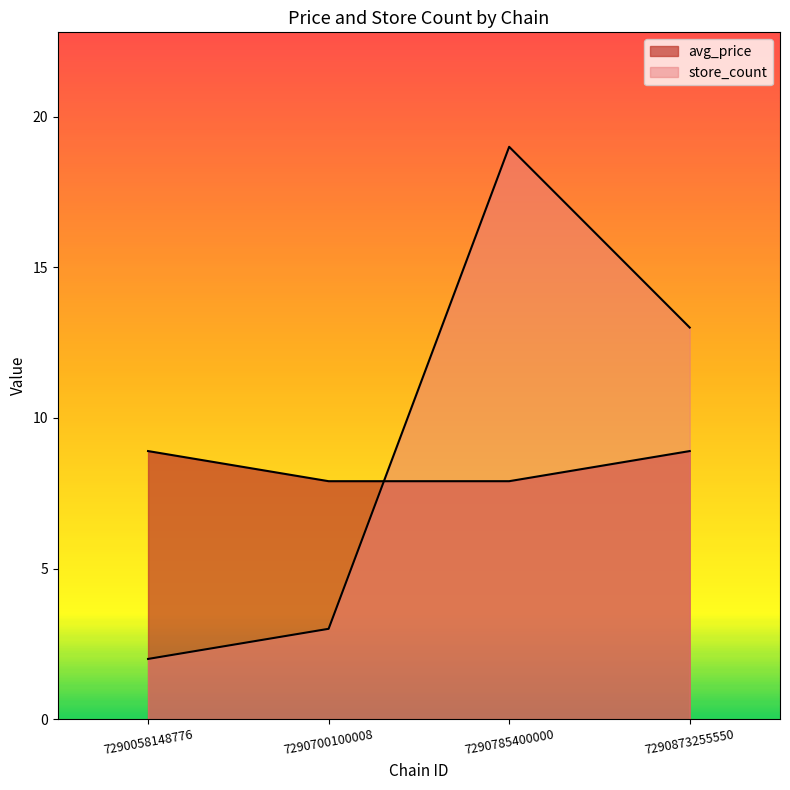

In store_count, how many points are higher than both neighbors (excluding endpoints)?

1